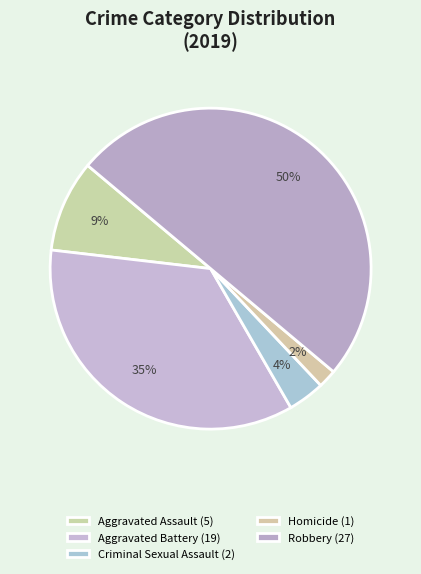

Count the number of slices in the pie.

5